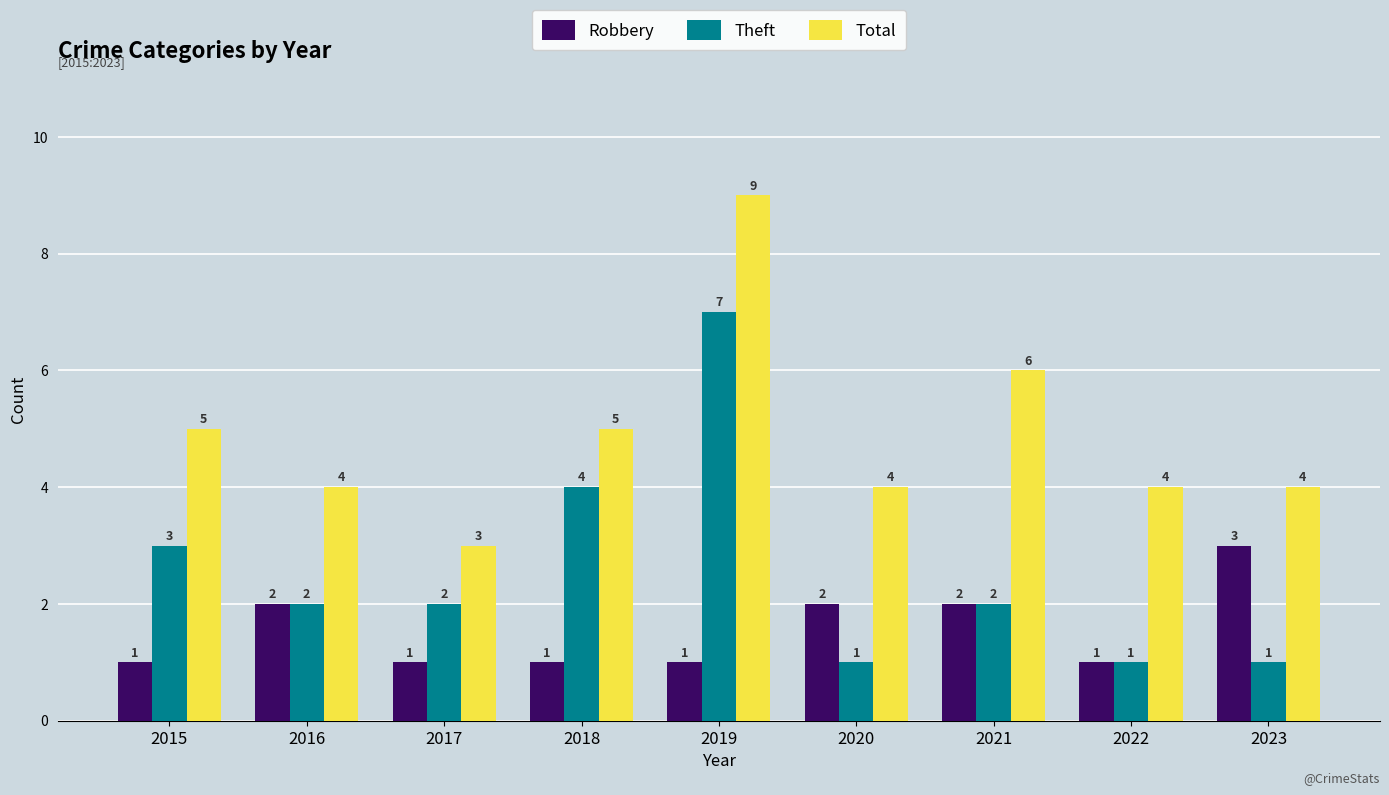

Is it true that Total equals 8 at 2018?

False